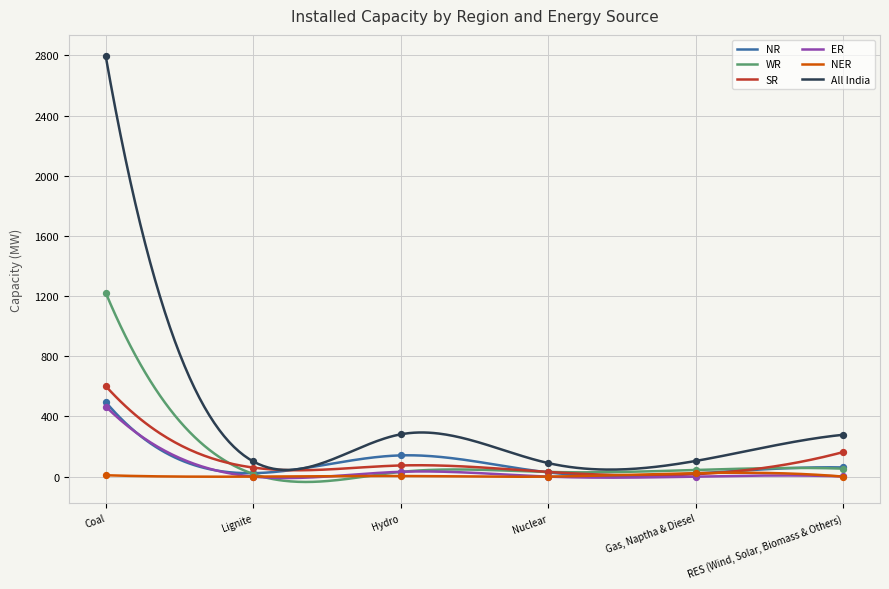

At how many categories does at least one series exceed 2395?

1